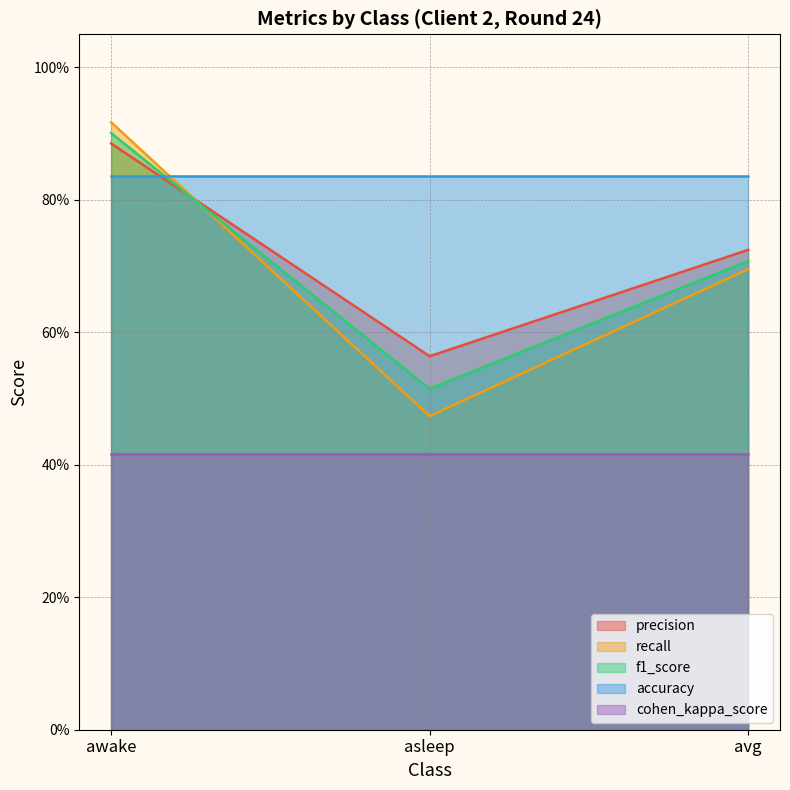

Which has a higher value, awake or asleep?

awake